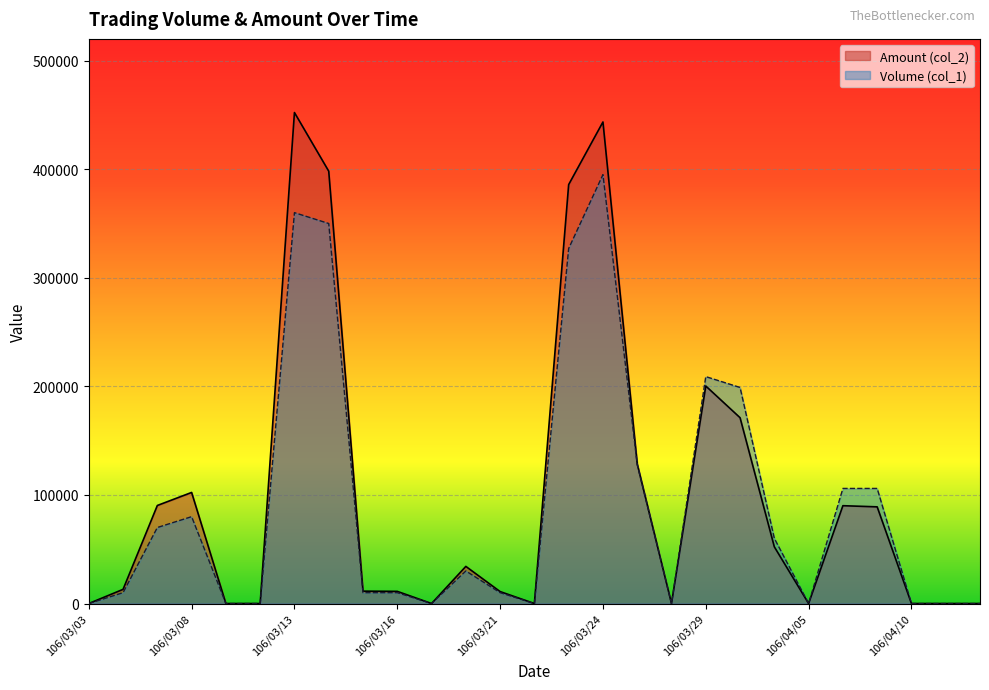

Reading right to left, extract all data points from this chart.

Volume (col_1): 0	0	0	106000	106000	0	60000	199000	209000	0	128000	395000	327000	0	10000	30000	0	10000	10000	350000	360000	0	0	80000	70000	10000	0
Amount (col_2): 0	0	0	89040	90100	0	52200	171140	200340	0	128580	443510	385840	0	11000	34200	0	11200	11400	398180	452200	0	0	102300	90300	13050	0